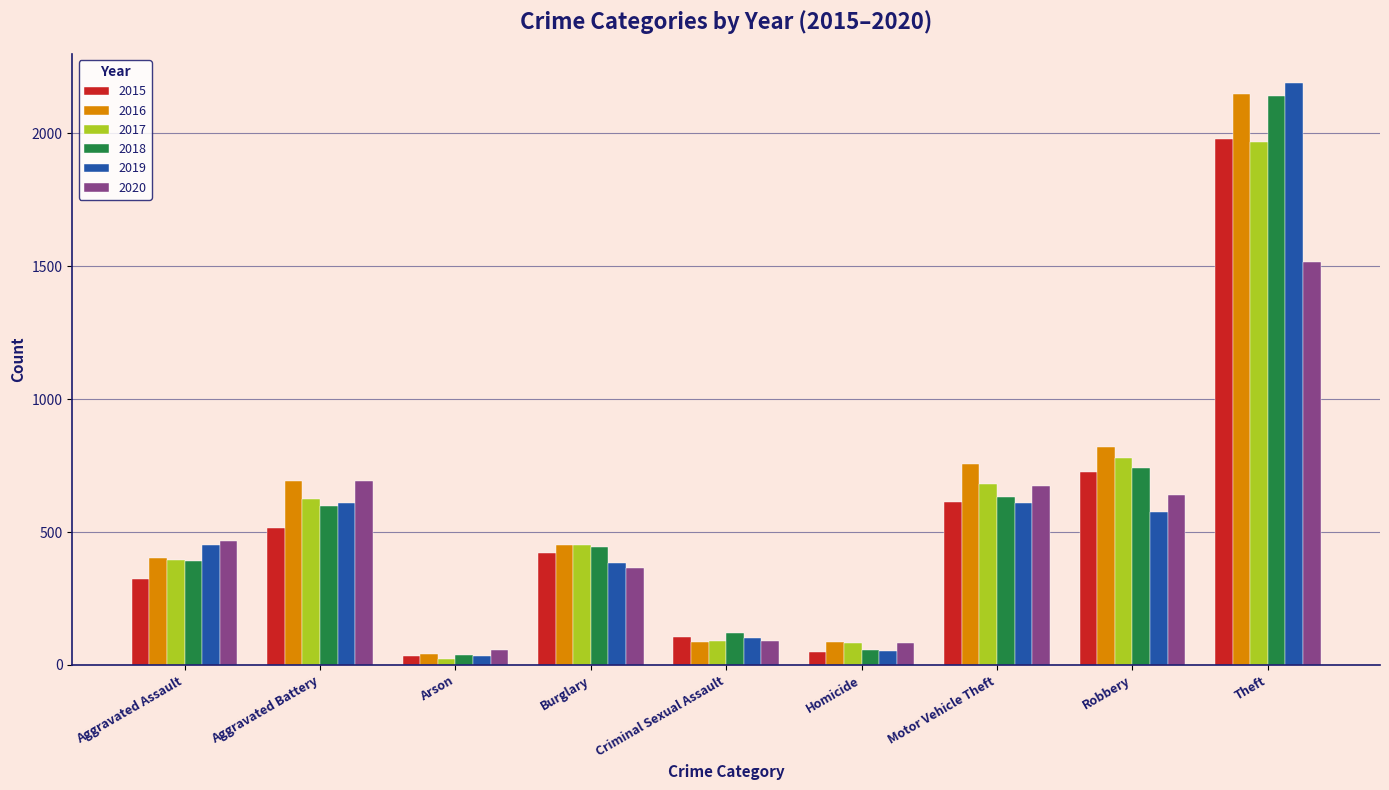

Between Aggravated Battery and Theft, which series saw the biggest shift?

2019